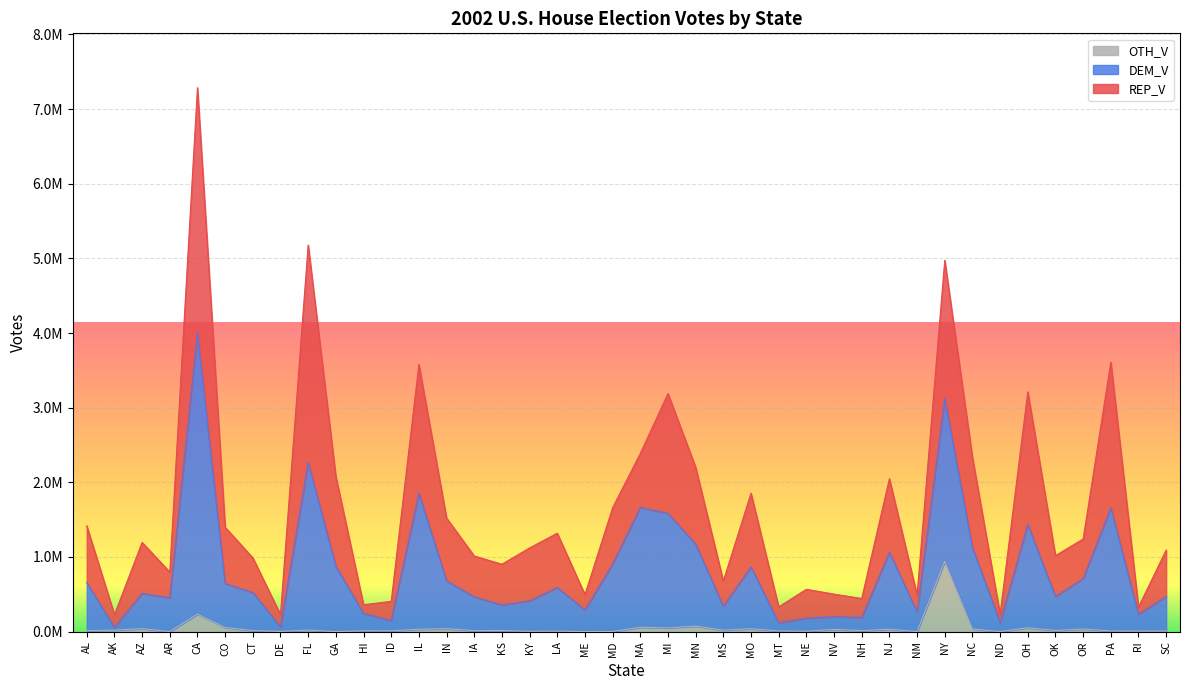

The value of OTH_V at AR is -418860. True or false?

False